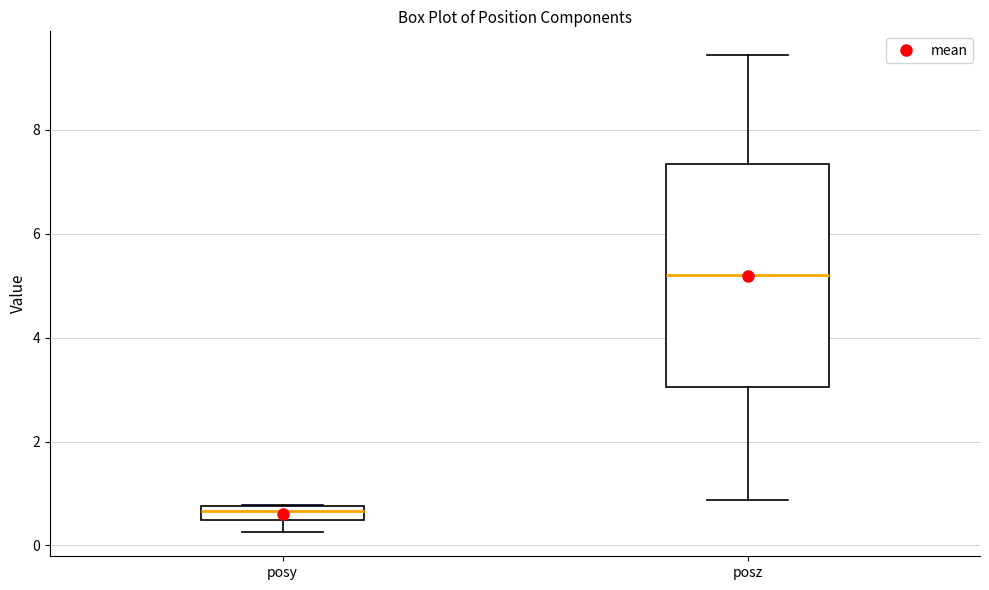

Where is the upper edge of the box for posy on the y-axis? The values are not printed on the chart, so give them approximately, as read against the axis.

0.8